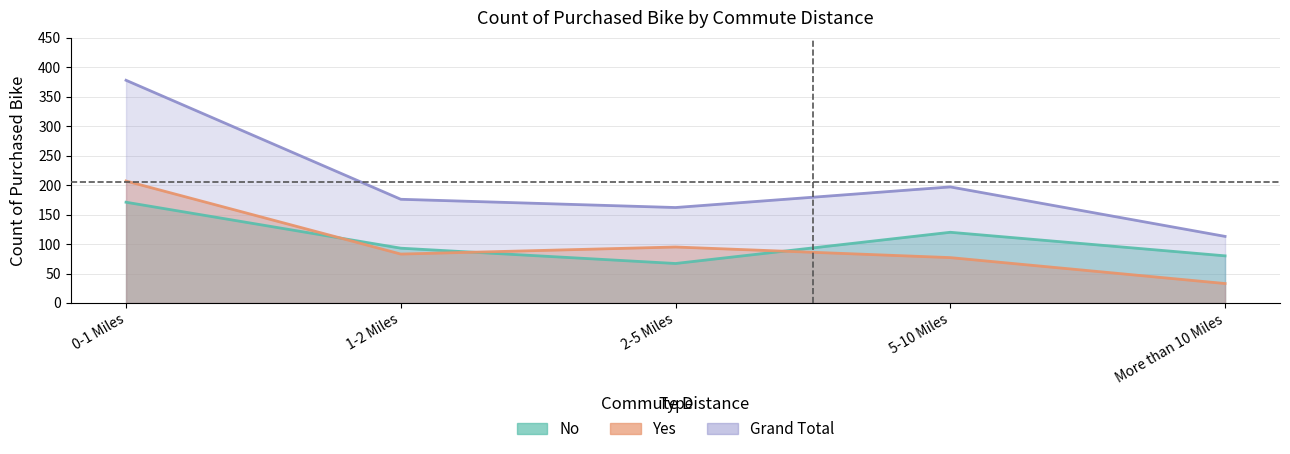

Which series has the widest spread of values?

Grand Total